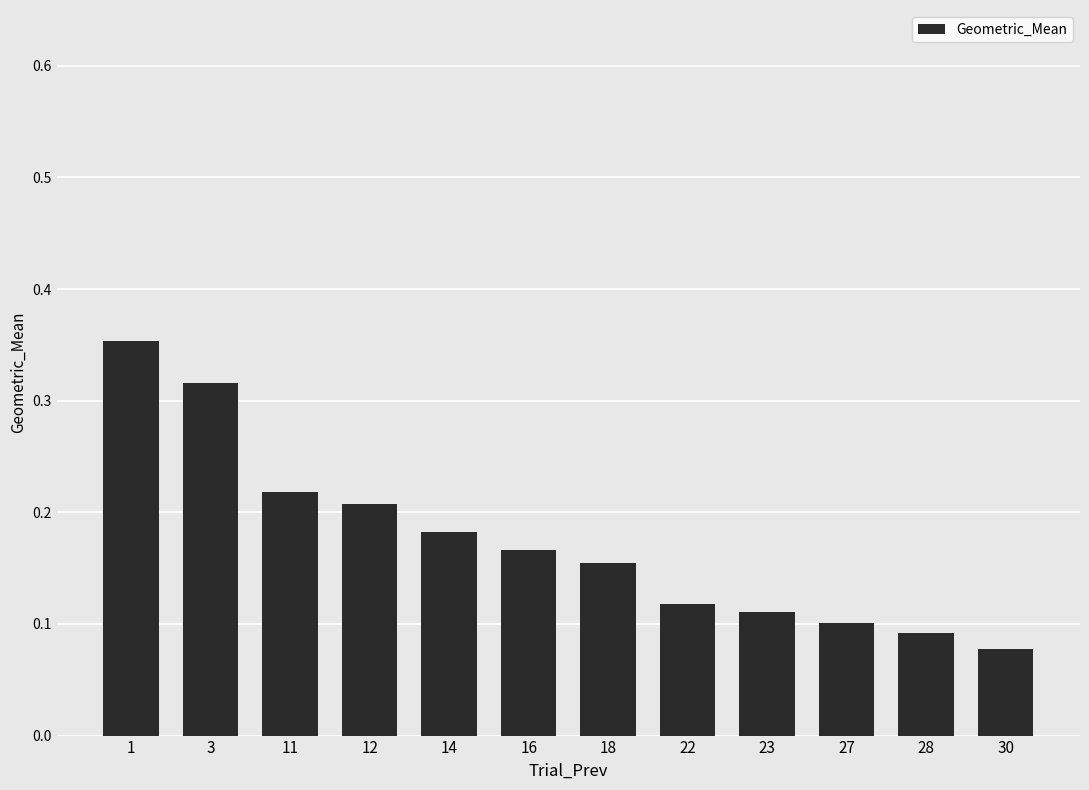

How many distinct data groups are displayed?

1